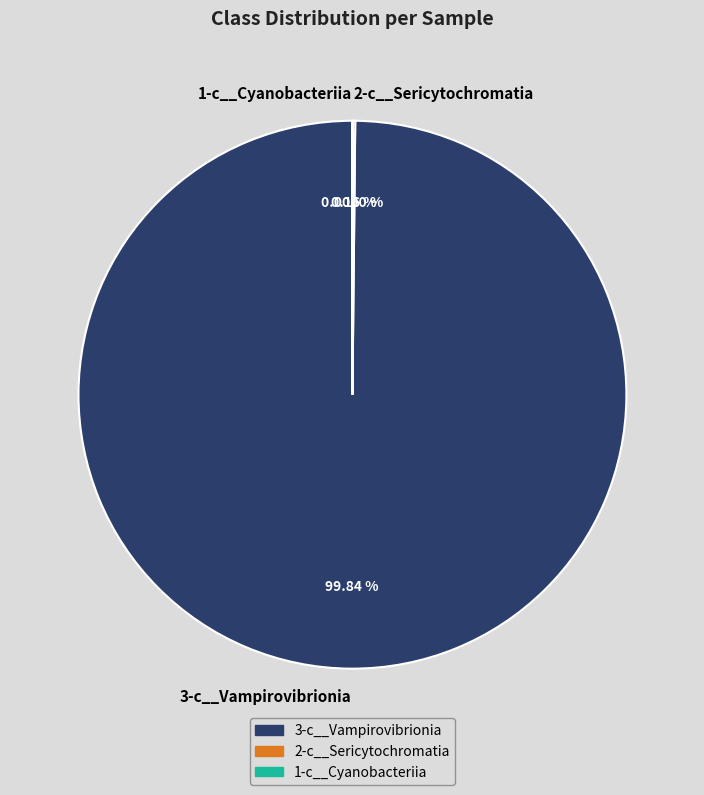

The RUG493.fasta slice represents 19% of the pie. True or false?

False